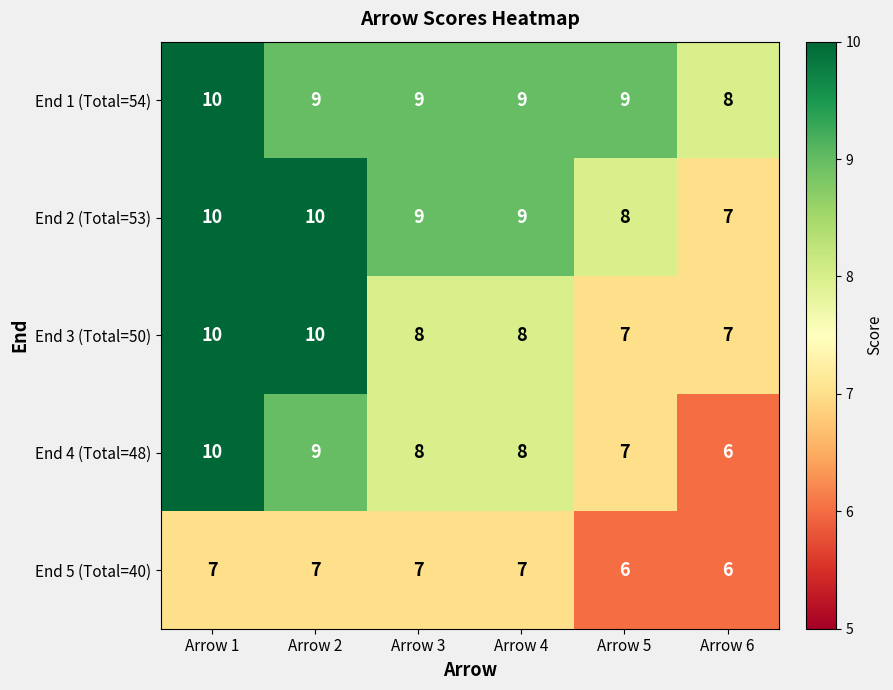

At which category is the sum across all series the highest?

Arrow 1